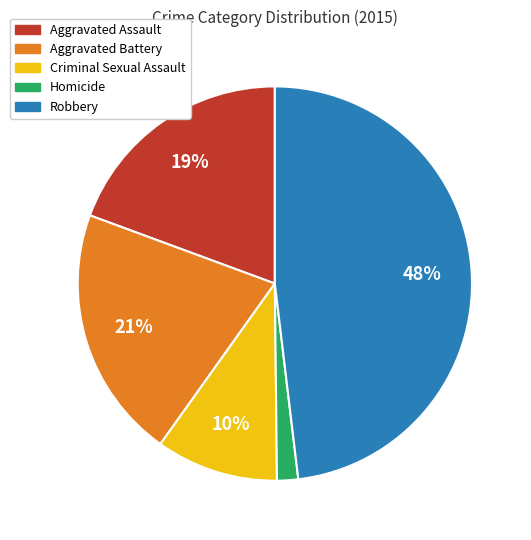

True or false: Aggravated Battery accounts for 32% of the total.

False